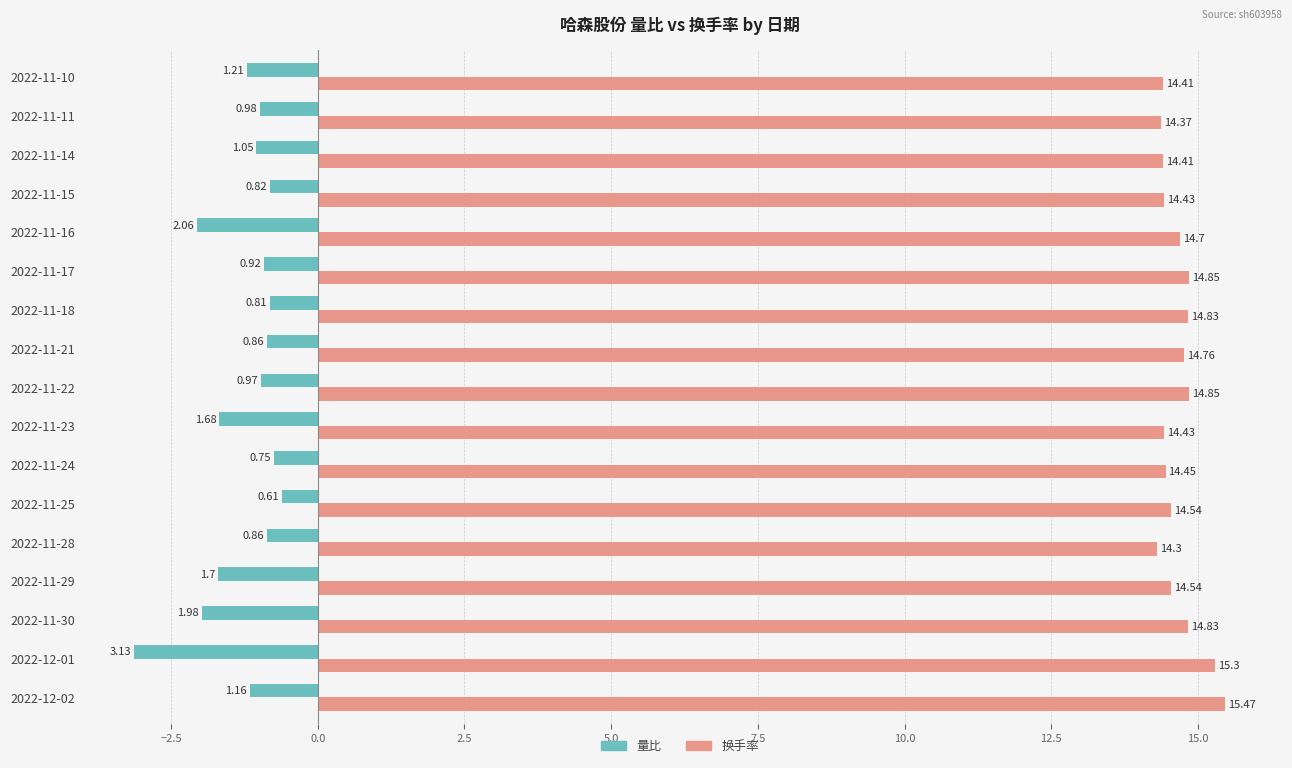

Is the value of 换手率 at 2022-11-30 greater than the value of 量比 at 2022-11-23?

Yes